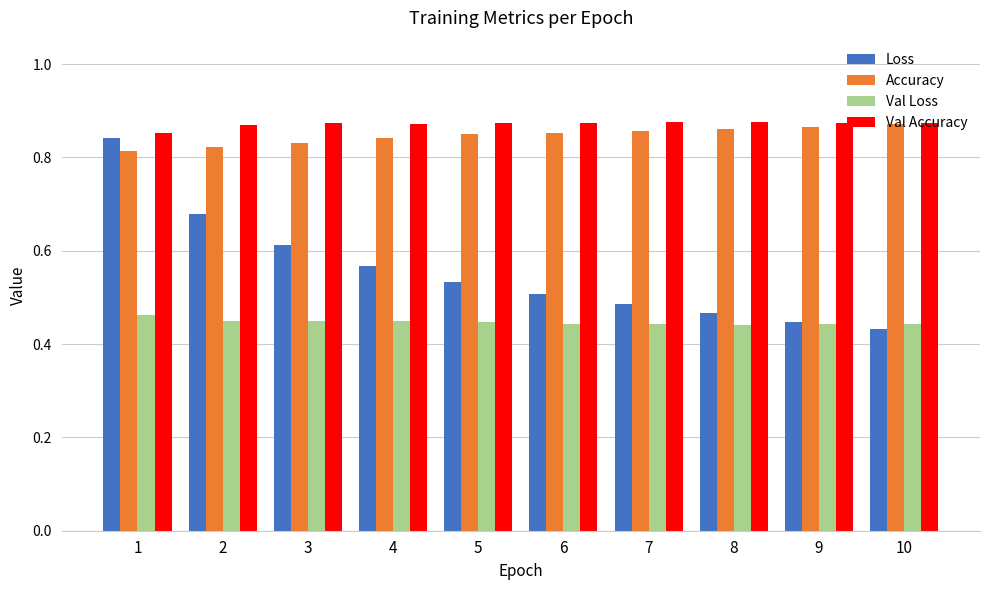

How many groups of bars are there?

10